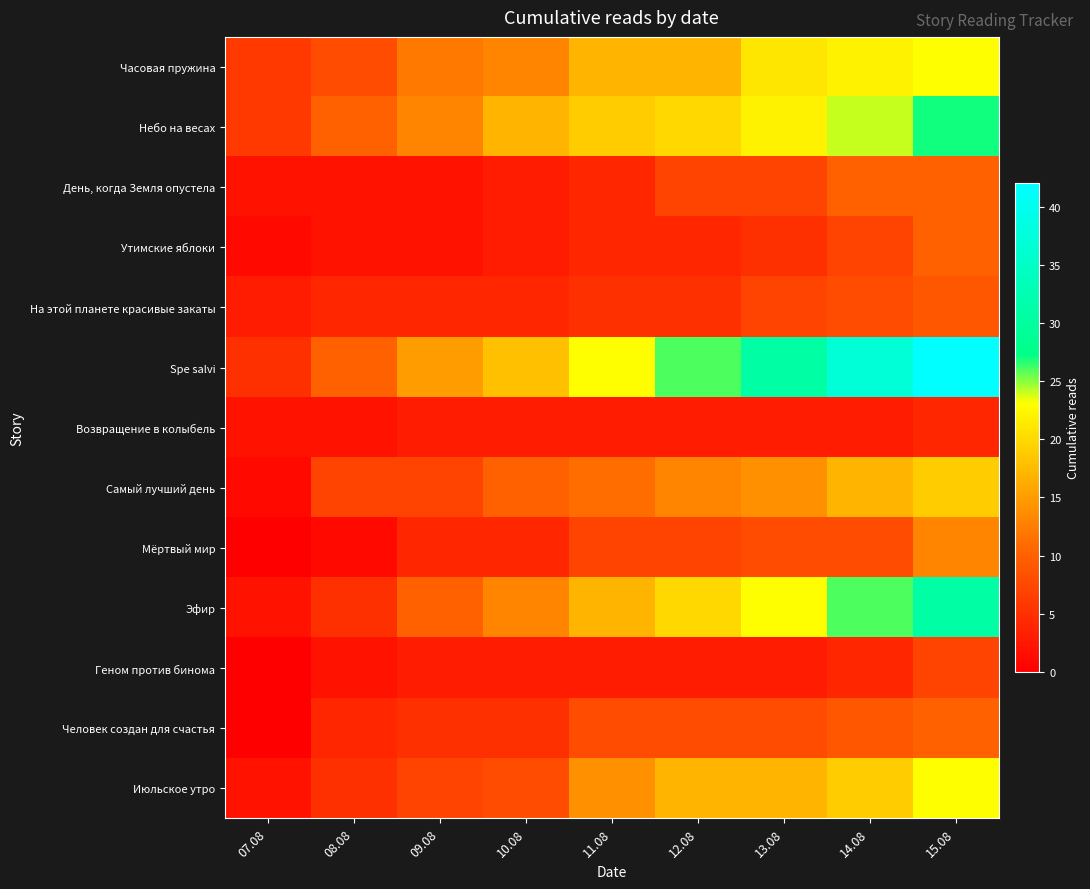

What is the spread (max minus min) of values at 07.08?

6